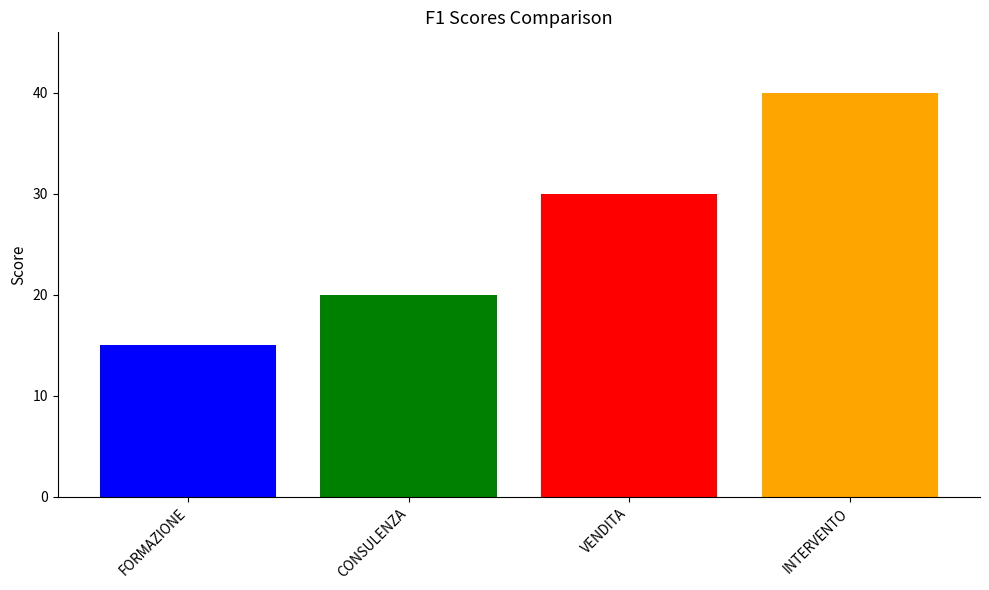

Reading left to right, transcribe all the data shown in this chart.

FORMAZIONE=15	CONSULENZA=20	VENDITA=30	INTERVENTO=40